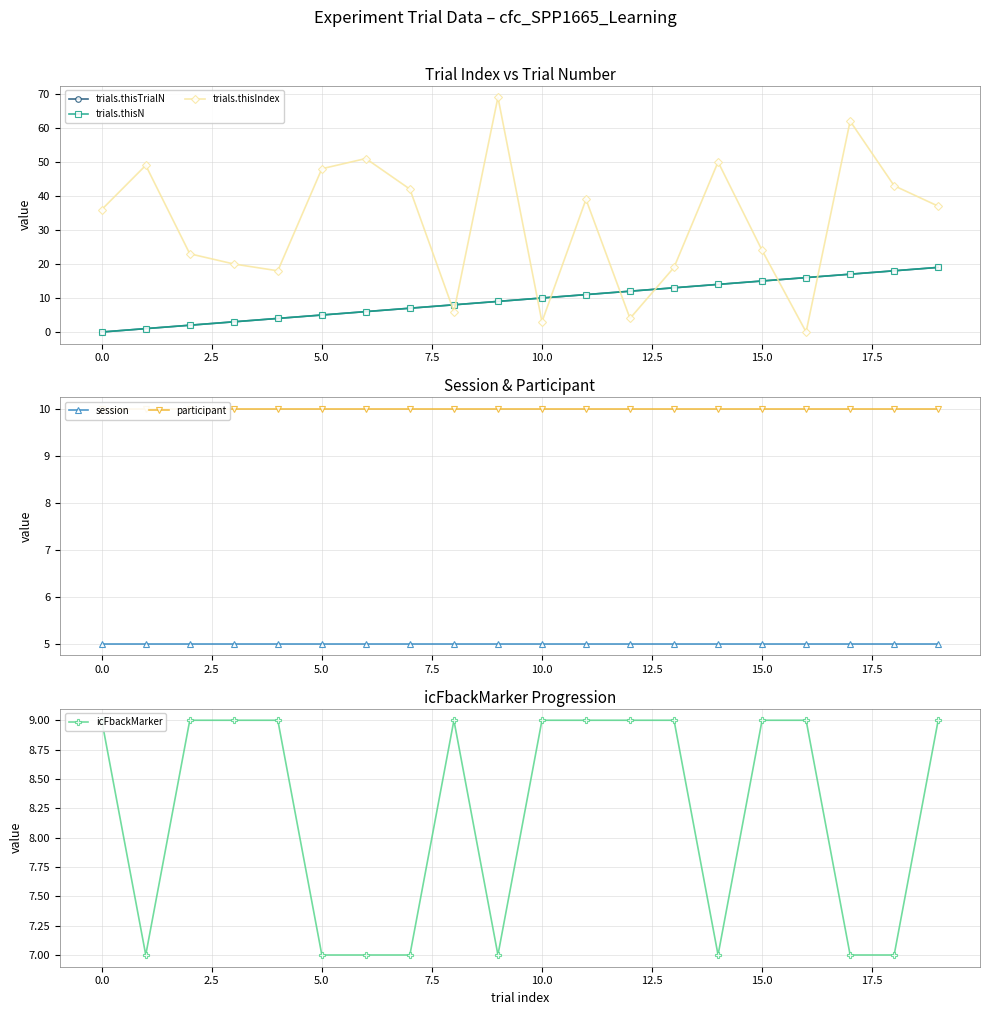

What is the value of the trials.thisIndex point at the 20th from the left?

37